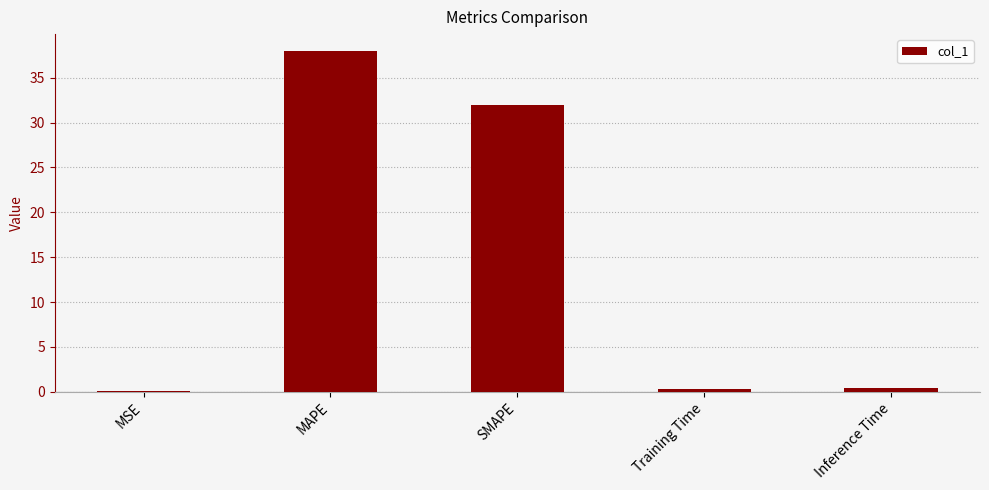

The value at MAPE is 23.3. True or false?

False